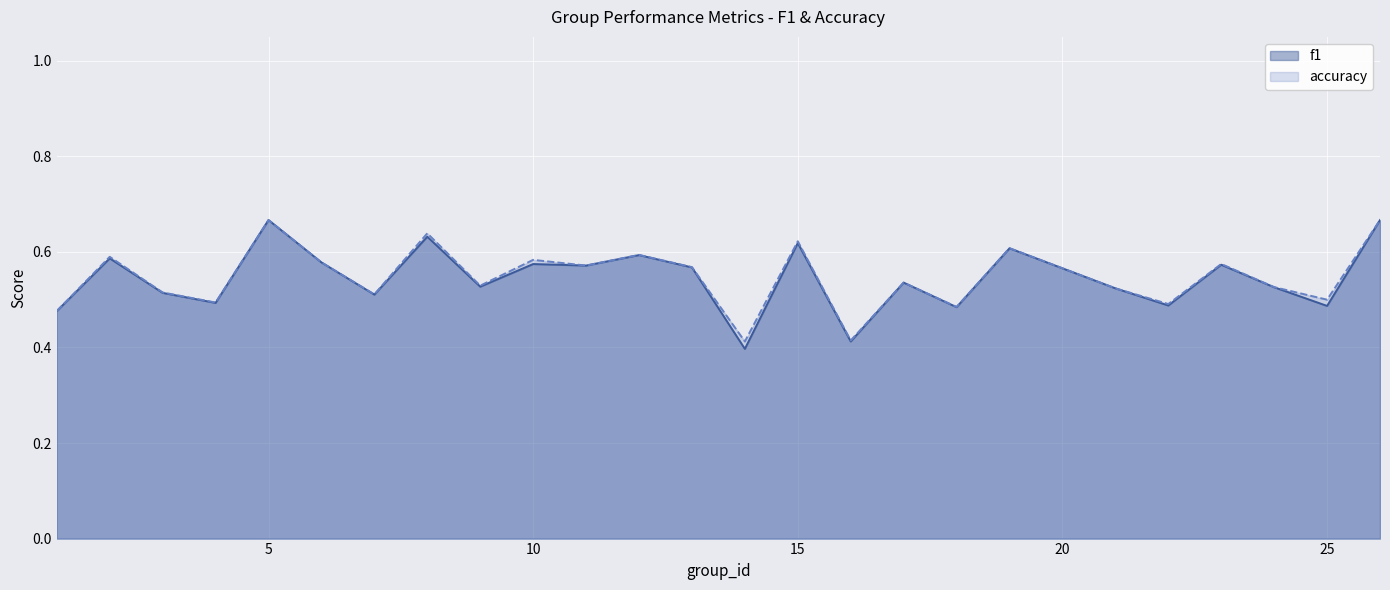

Is it true that f1 equals 0.5 at 1?

True